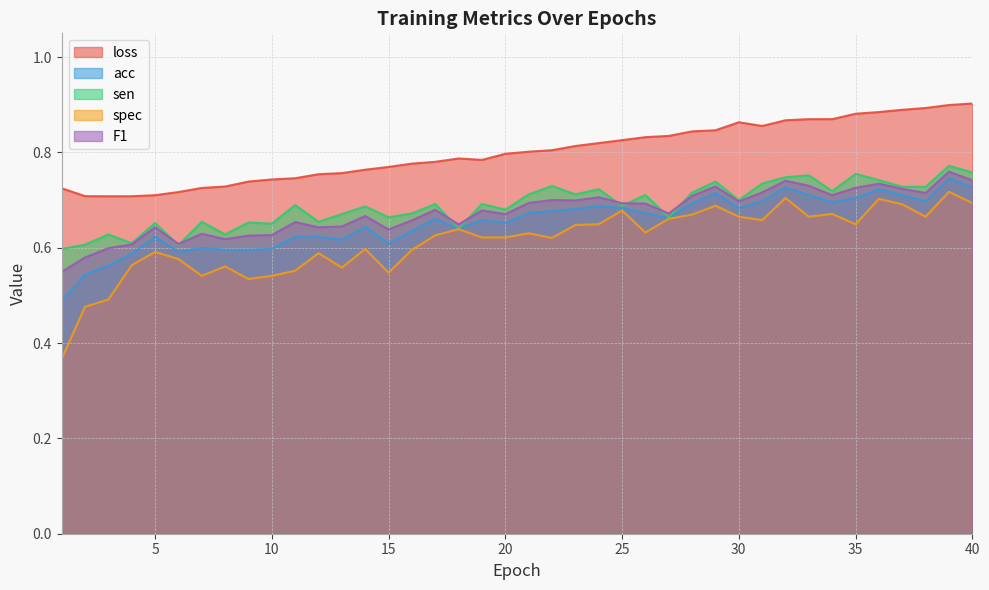

How many lines are shown in the chart?

5